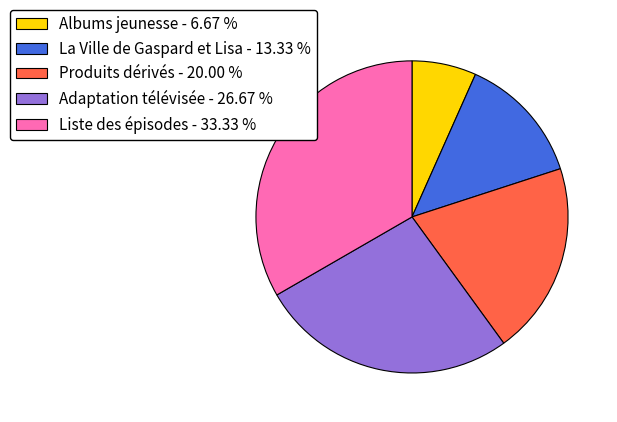

Between Adaptation télévisée - 26.67 % and Liste des épisodes - 33.33 %, which is larger?

Liste des épisodes - 33.33 %